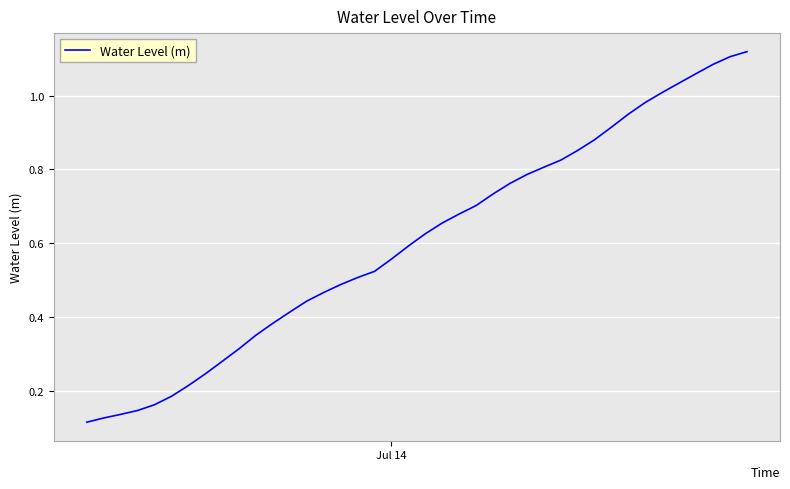

Does the chart have visible grid lines?

Yes